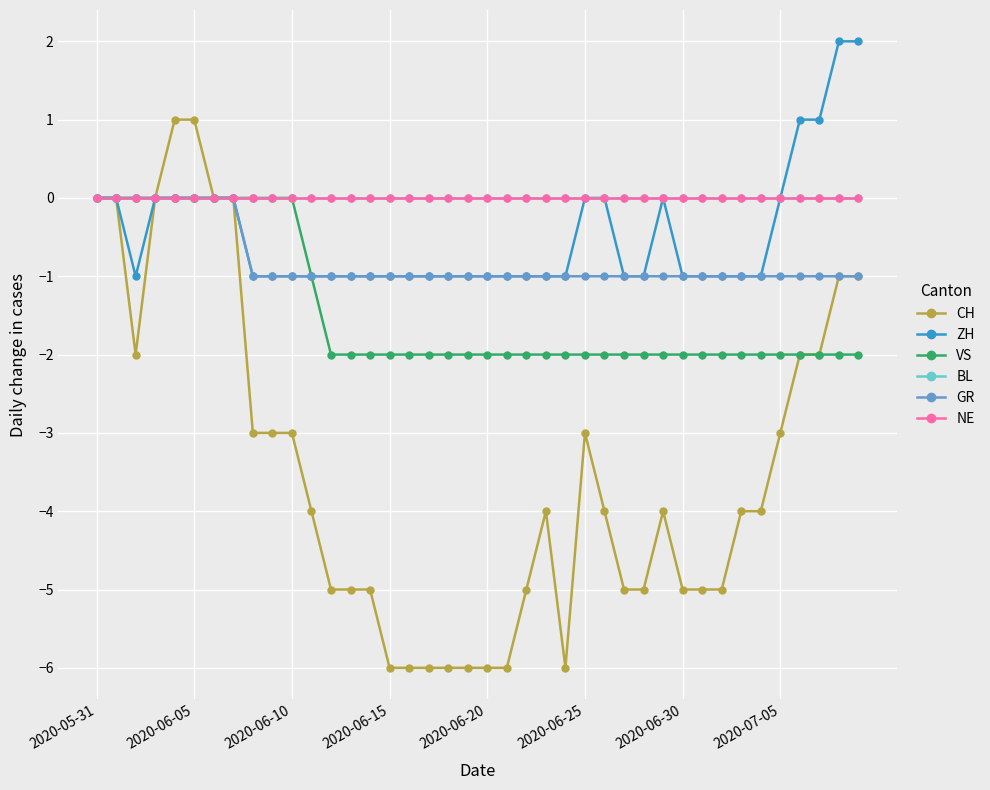

Does the chart have visible grid lines?

Yes